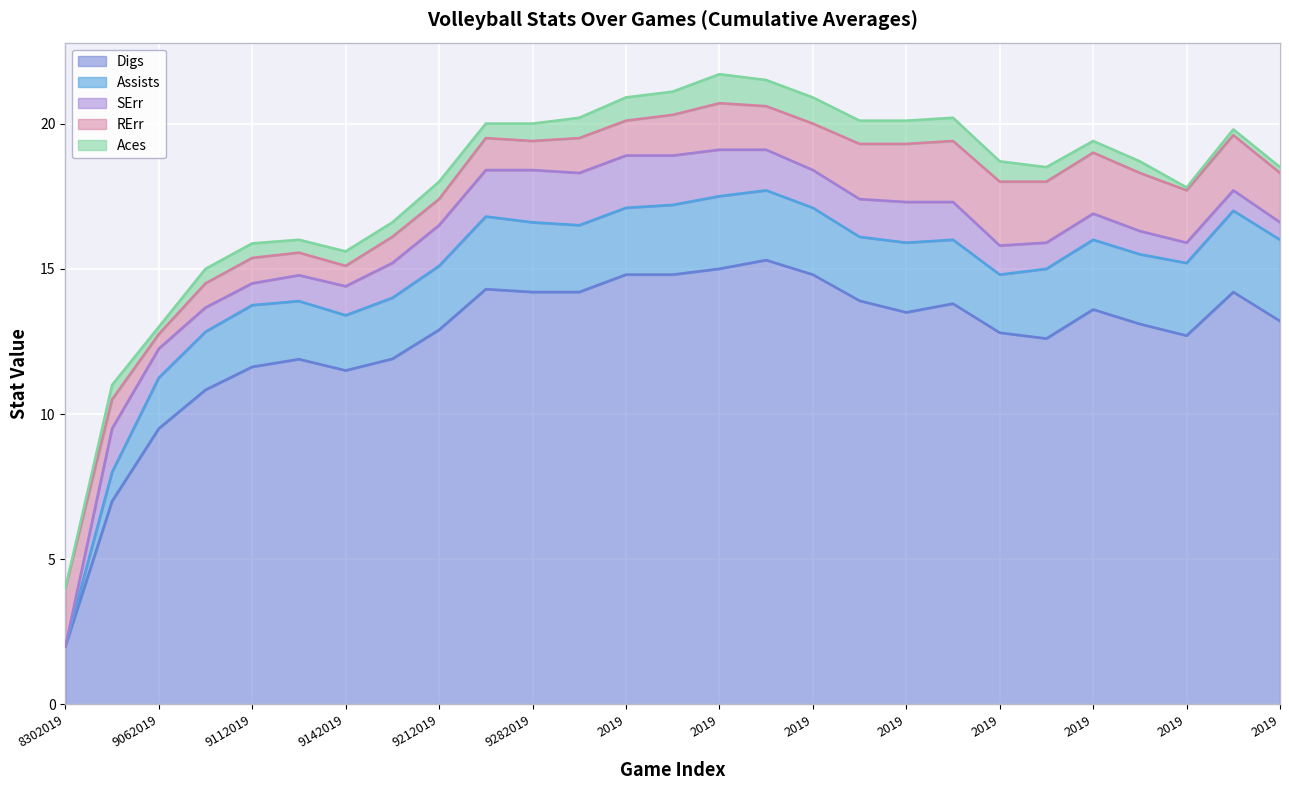

Where is RErr nearest to the value 1?

8312019